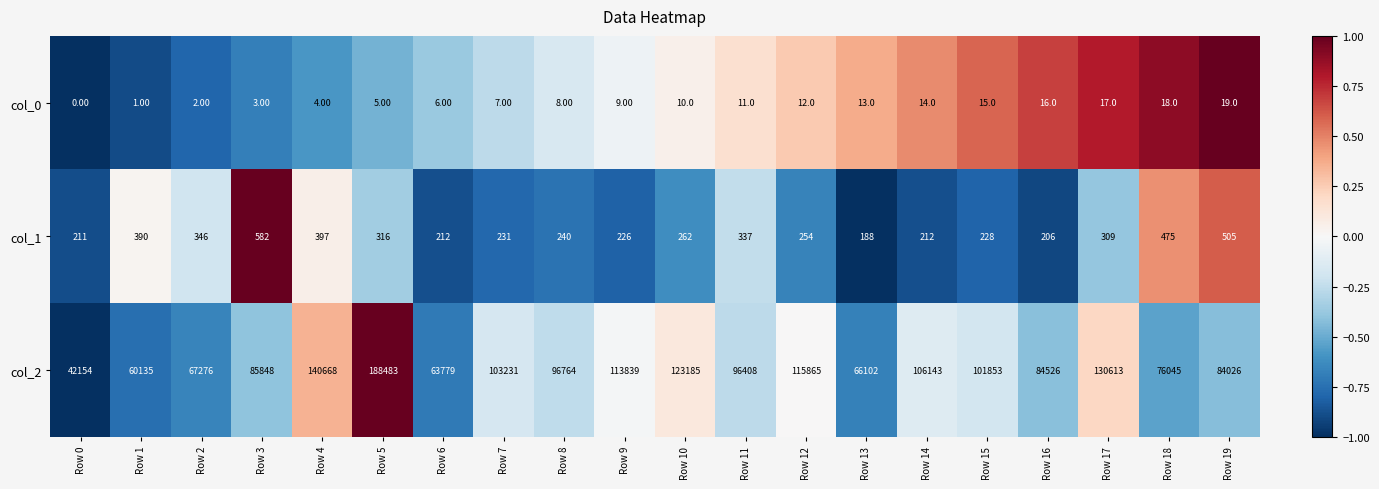

What is the difference between the col_2 values at Row 5 and Row 4?

47815